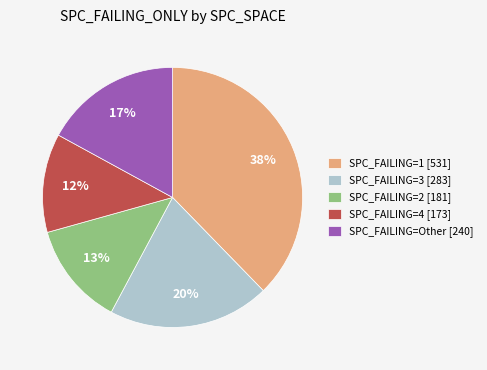

Does SPC_FAILING=1 [531] represent more than half of the total?

No